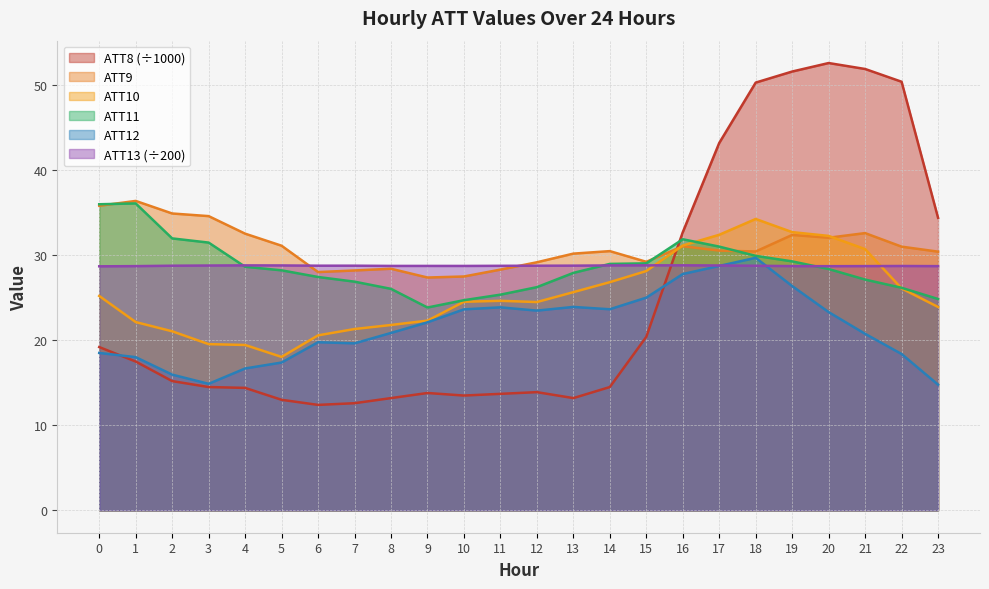

At which category is the sum across all series the highest?

18